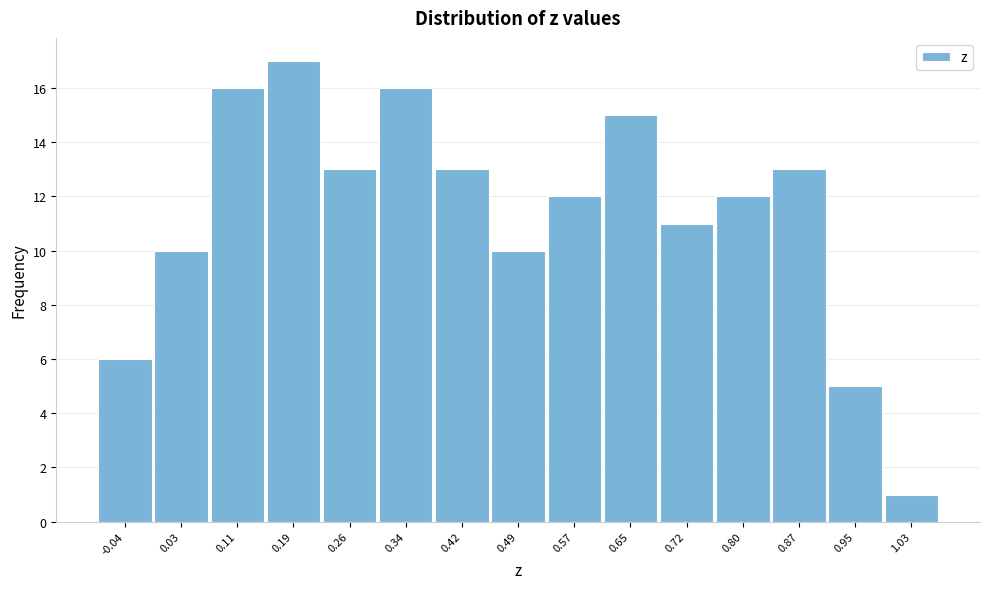

Reading left to right, extract all data points from this chart.

6	10	16	17	13	16	13	10	12	15	11	12	13	5	1